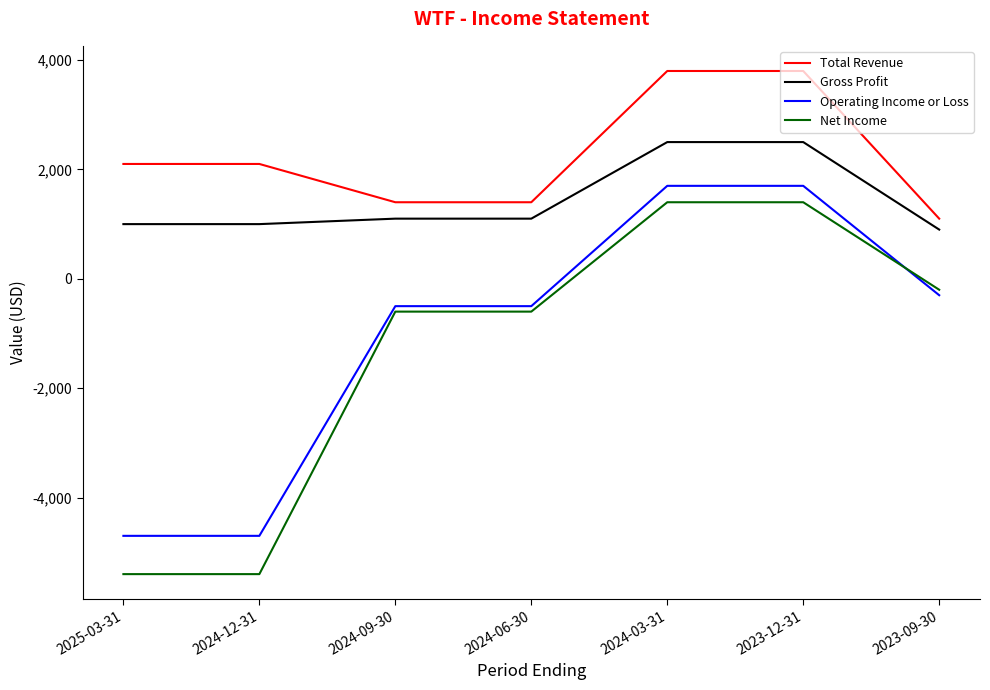

Is it true that Total Revenue equals 1848 at 2024-03-31?

False